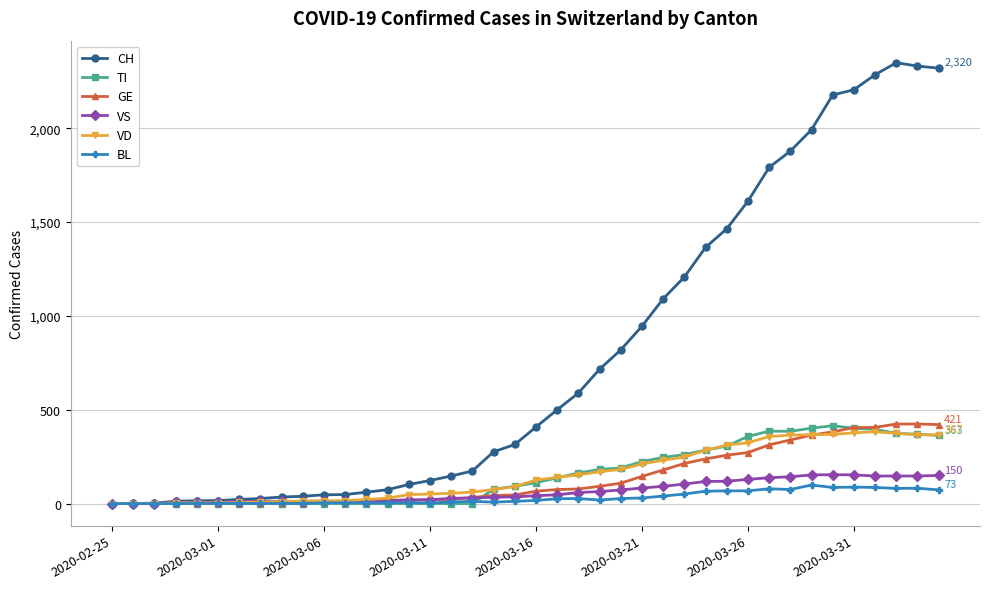

Which series has the largest range (max minus min)?

CH